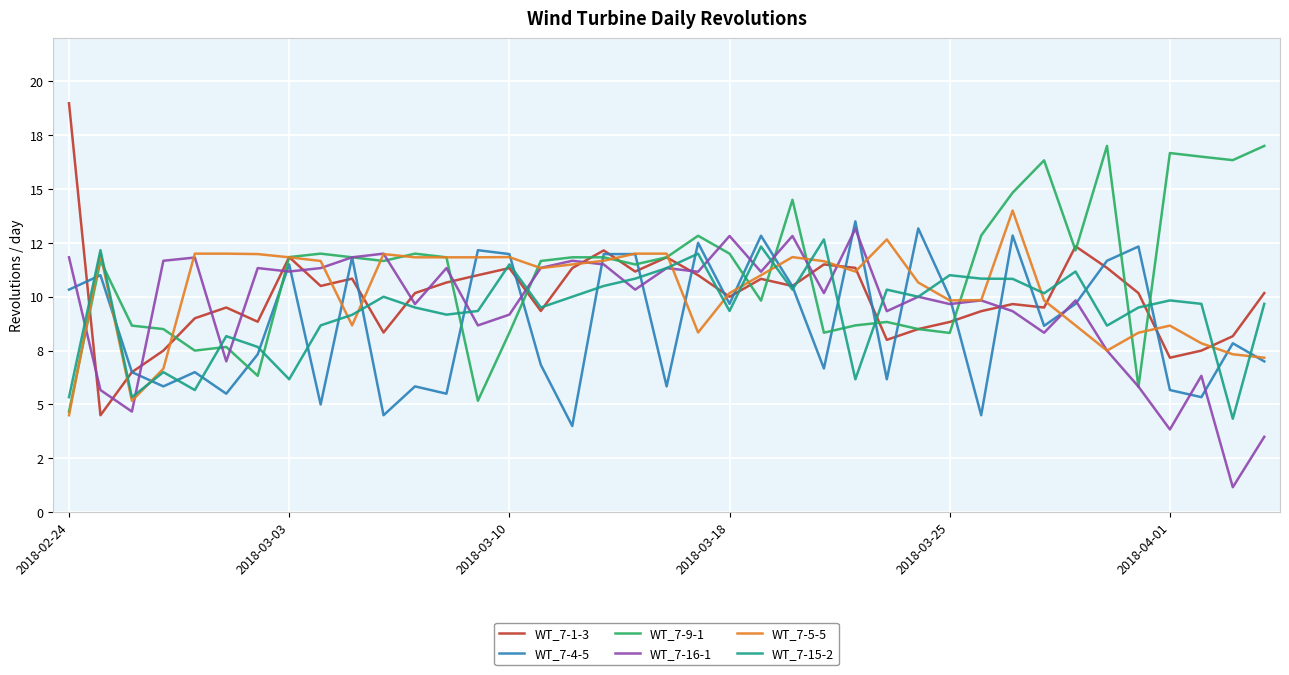

Reading left to right, extract all data points from this chart.

WT_7-1-3: 19.0	4.5	6.5	7.5	9.0	9.5	8.8	11.8	10.5	10.8	8.3	10.2	10.7	11.0	11.3	9.3	11.3	12.2	11.2	11.8	11.0	10.0	10.8	10.5	11.5	11.3	8.0	8.5	8.8	9.3	9.7	9.5	12.3	11.3	10.2	7.2	7.5	8.2	10.2
WT_7-4-5: 10.3	11.0	6.5	5.8	6.5	5.5	7.3	11.5	5.0	11.8	4.5	5.8	5.5	12.2	12.0	6.8	4.0	12.0	12.0	5.8	12.5	9.7	12.8	10.5	6.7	13.5	6.2	13.2	10.0	4.5	12.8	8.7	9.7	11.7	12.3	5.7	5.3	7.8	7.0
WT_7-9-1: 4.7	11.7	8.7	8.5	7.5	7.7	6.3	11.8	12.0	11.8	11.7	12.0	11.8	5.2	8.3	11.7	11.8	11.8	11.5	11.8	12.8	12.0	9.8	14.5	8.3	8.7	8.8	8.5	8.3	12.8	14.8	16.3	12.2	17.0	5.8	16.7	16.5	16.3	17.0
WT_7-16-1: 11.8	5.7	4.7	11.7	11.8	7.0	11.3	11.2	11.3	11.8	12.0	9.7	11.3	8.7	9.2	11.3	11.7	11.5	10.3	11.3	11.2	12.8	11.2	12.8	10.2	13.2	9.3	10.0	9.7	9.8	9.3	8.3	9.8	7.5	5.8	3.8	6.3	1.2	3.5
WT_7-5-5: 4.5	12.0	5.2	6.7	12.0	12.0	12.0	11.8	11.7	8.7	12.0	11.8	11.8	11.8	11.8	11.3	11.5	11.7	12.0	12.0	8.3	10.2	11.0	11.8	11.7	11.2	12.7	10.7	9.8	9.8	14.0	9.8	8.7	7.5	8.3	8.7	7.8	7.3	7.2
WT_7-15-2: 5.3	12.2	5.3	6.5	5.7	8.2	7.7	6.2	8.7	9.2	10.0	9.5	9.2	9.3	11.5	9.5	10.0	10.5	10.8	11.3	12.0	9.3	12.3	10.3	12.7	6.2	10.3	10.0	11.0	10.8	10.8	10.2	11.2	8.7	9.5	9.8	9.7	4.3	9.7